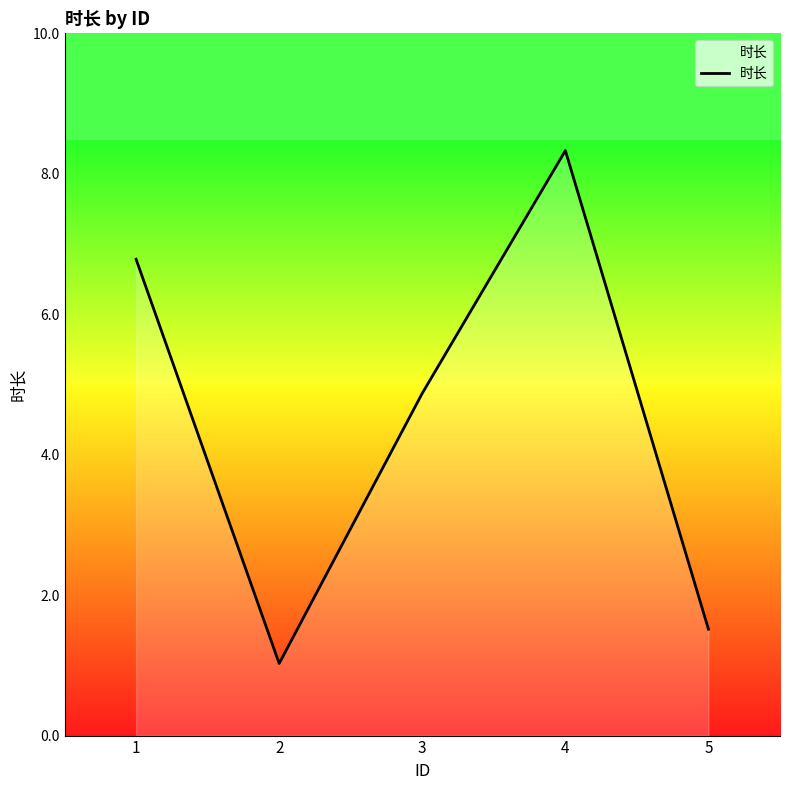

How many lines are shown in the chart?

1